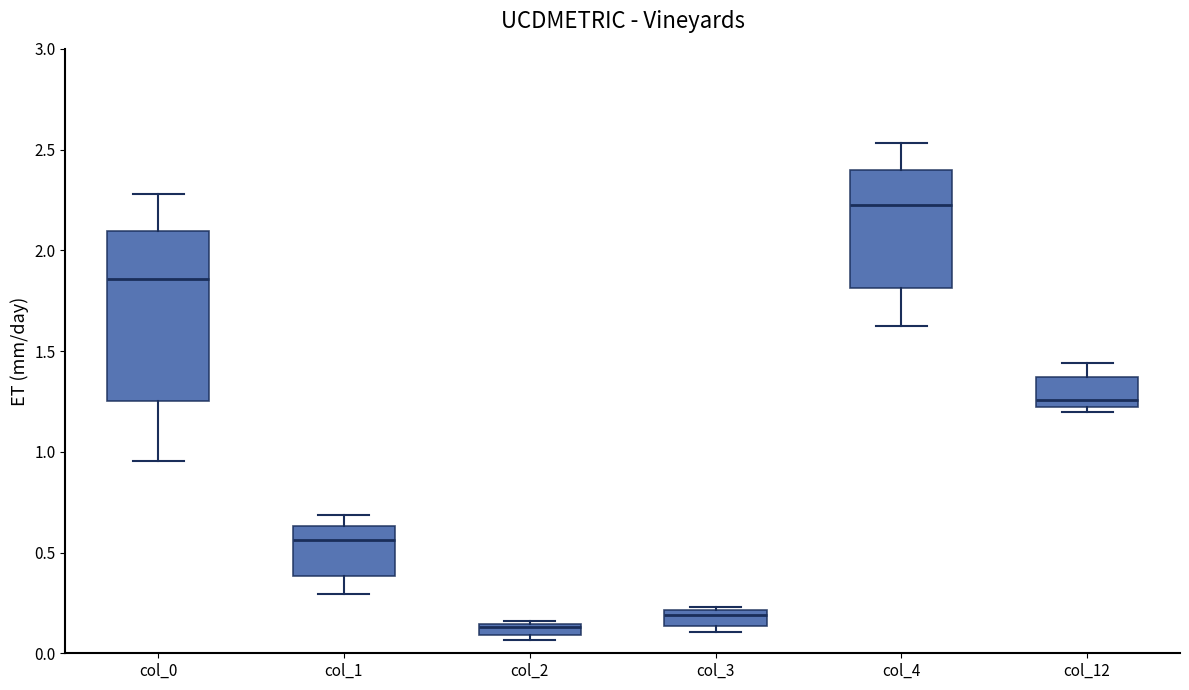

Which box's median line is the highest?

col_4